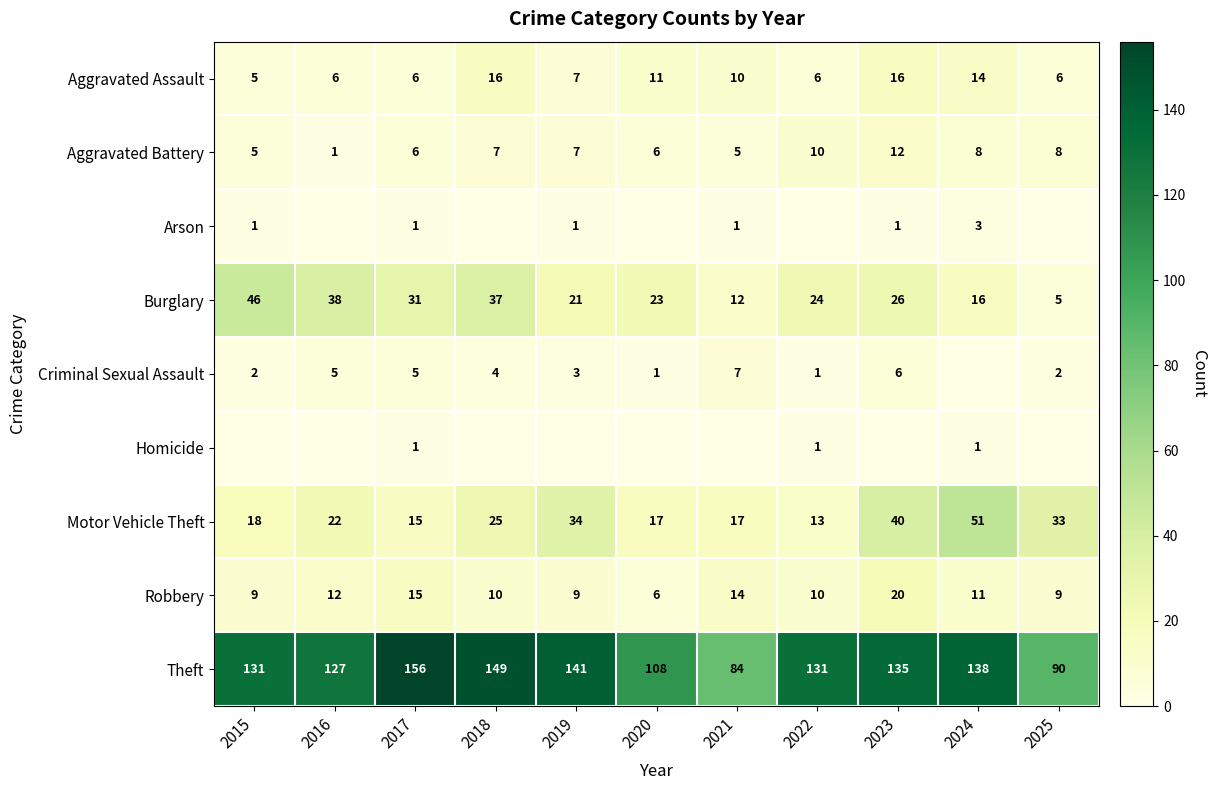

What is the average value of the Aggravated Battery series?

7